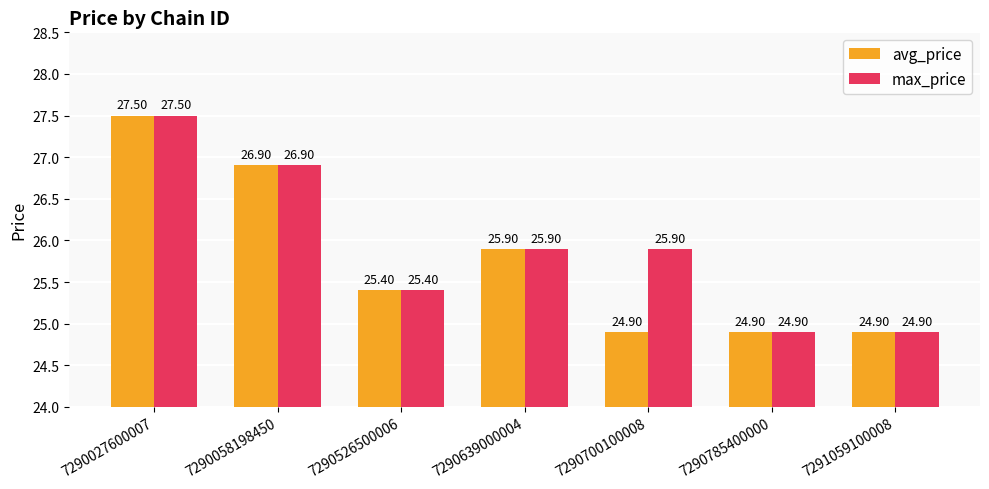

What is the sum of all avg_price values?

180.4